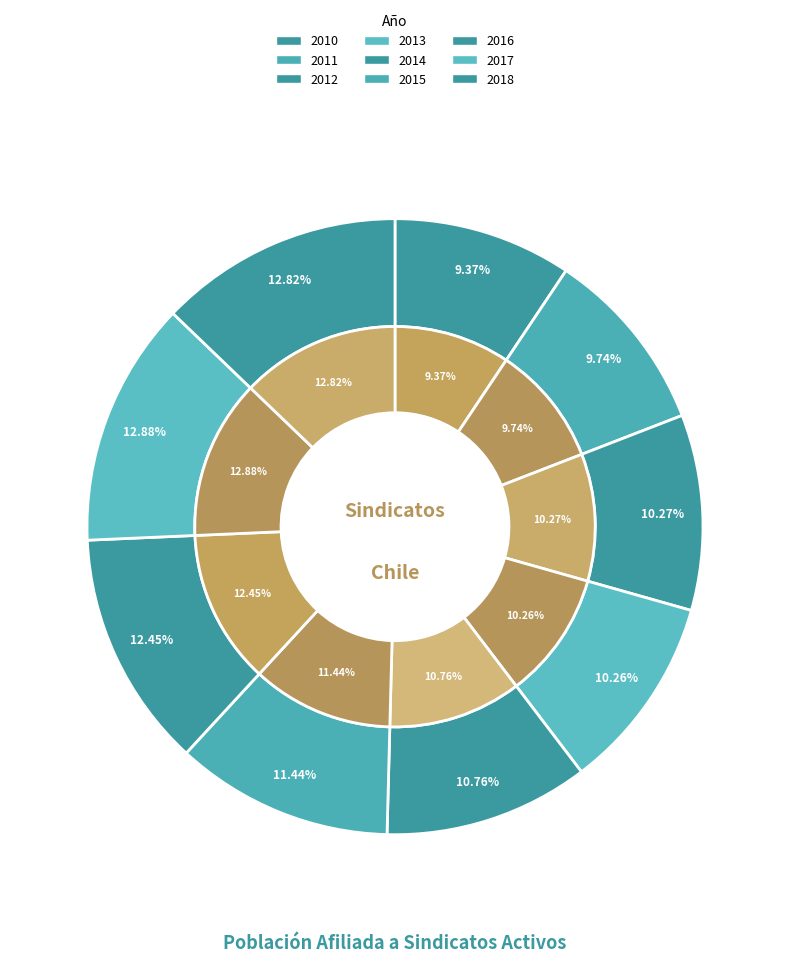

The 2017 slice represents 13% of the pie. True or false?

True